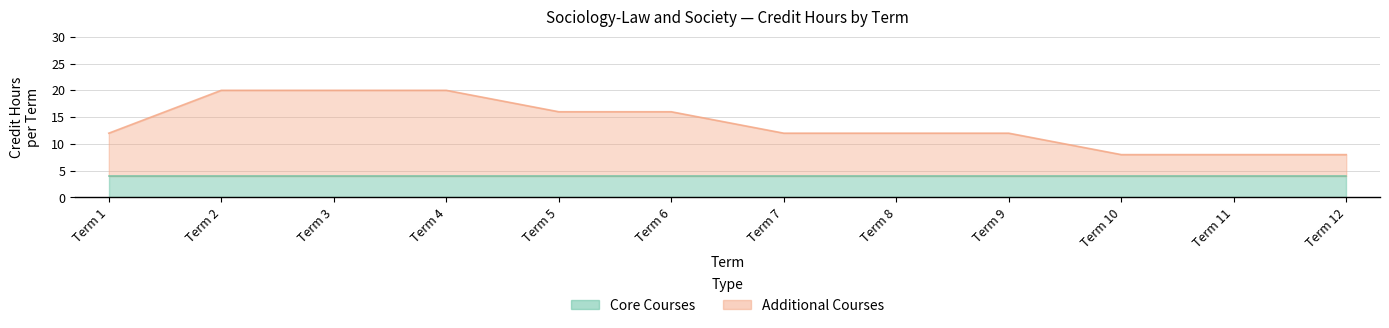

Between Term 9 and Term 6, which is larger?

Term 6